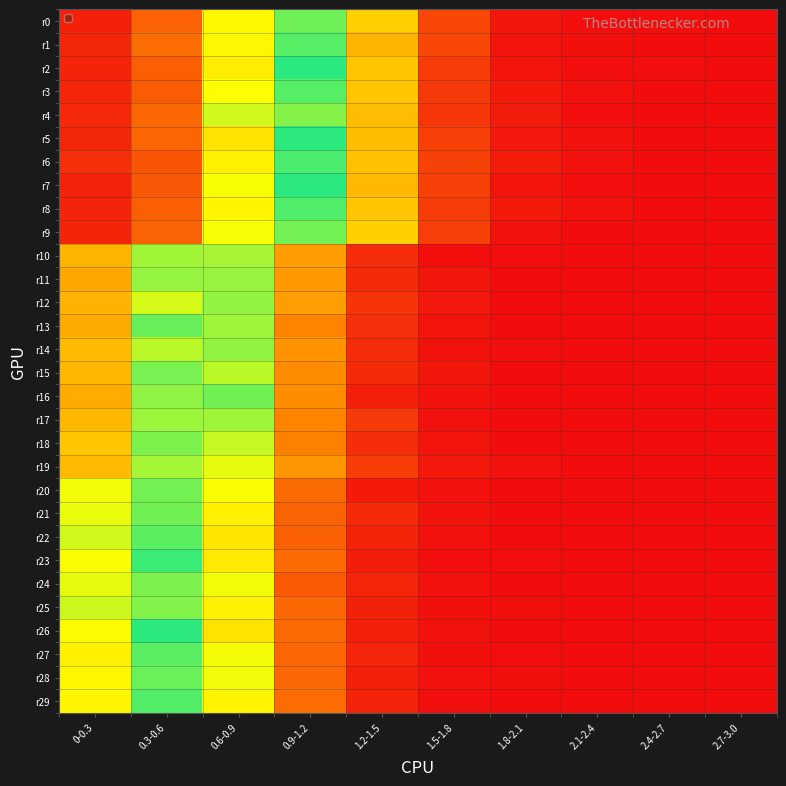

Reading right to left, transcribe all the data shown in this chart.

r0: 2.7-3.0=0.0	2.4-2.7=0.0	2.1-2.4=0.0	1.8-2.1=0.0	1.5-1.8=0.1	1.2-1.5=0.2	0.9-1.2=0.3	0.6-0.9=0.3	0.3-0.6=0.1	0-0.3=0.0
r1: 2.7-3.0=0.0	2.4-2.7=0.0	2.1-2.4=0.0	1.8-2.1=0.0	1.5-1.8=0.1	1.2-1.5=0.2	0.9-1.2=0.4	0.6-0.9=0.3	0.3-0.6=0.1	0-0.3=0.0
r2: 2.7-3.0=0.0	2.4-2.7=0.0	2.1-2.4=0.0	1.8-2.1=0.0	1.5-1.8=0.1	1.2-1.5=0.2	0.9-1.2=0.4	0.6-0.9=0.2	0.3-0.6=0.1	0-0.3=0.0
r3: 2.7-3.0=0.0	2.4-2.7=0.0	2.1-2.4=0.0	1.8-2.1=0.0	1.5-1.8=0.0	1.2-1.5=0.2	0.9-1.2=0.4	0.6-0.9=0.3	0.3-0.6=0.1	0-0.3=0.0
r4: 2.7-3.0=0.0	2.4-2.7=0.0	2.1-2.4=0.0	1.8-2.1=0.0	1.5-1.8=0.0	1.2-1.5=0.2	0.9-1.2=0.3	0.6-0.9=0.3	0.3-0.6=0.1	0-0.3=0.0
r5: 2.7-3.0=0.0	2.4-2.7=0.0	2.1-2.4=0.0	1.8-2.1=0.0	1.5-1.8=0.1	1.2-1.5=0.2	0.9-1.2=0.4	0.6-0.9=0.2	0.3-0.6=0.1	0-0.3=0.0
r6: 2.7-3.0=0.0	2.4-2.7=0.0	2.1-2.4=0.0	1.8-2.1=0.0	1.5-1.8=0.1	1.2-1.5=0.2	0.9-1.2=0.4	0.6-0.9=0.3	0.3-0.6=0.1	0-0.3=0.0
r7: 2.7-3.0=0.0	2.4-2.7=0.0	2.1-2.4=0.0	1.8-2.1=0.0	1.5-1.8=0.1	1.2-1.5=0.2	0.9-1.2=0.4	0.6-0.9=0.3	0.3-0.6=0.1	0-0.3=0.0
r8: 2.7-3.0=0.0	2.4-2.7=0.0	2.1-2.4=0.0	1.8-2.1=0.0	1.5-1.8=0.1	1.2-1.5=0.2	0.9-1.2=0.4	0.6-0.9=0.3	0.3-0.6=0.1	0-0.3=0.0
r9: 2.7-3.0=0.0	2.4-2.7=0.0	2.1-2.4=0.0	1.8-2.1=0.0	1.5-1.8=0.1	1.2-1.5=0.2	0.9-1.2=0.3	0.6-0.9=0.3	0.3-0.6=0.1	0-0.3=0.0
r10: 2.7-3.0=0.0	2.4-2.7=0.0	2.1-2.4=0.0	1.8-2.1=0.0	1.5-1.8=0.0	1.2-1.5=0.0	0.9-1.2=0.2	0.6-0.9=0.3	0.3-0.6=0.3	0-0.3=0.2
r11: 2.7-3.0=0.0	2.4-2.7=0.0	2.1-2.4=0.0	1.8-2.1=0.0	1.5-1.8=0.0	1.2-1.5=0.0	0.9-1.2=0.1	0.6-0.9=0.3	0.3-0.6=0.3	0-0.3=0.2
r12: 2.7-3.0=0.0	2.4-2.7=0.0	2.1-2.4=0.0	1.8-2.1=0.0	1.5-1.8=0.0	1.2-1.5=0.0	0.9-1.2=0.2	0.6-0.9=0.3	0.3-0.6=0.3	0-0.3=0.2
r13: 2.7-3.0=0.0	2.4-2.7=0.0	2.1-2.4=0.0	1.8-2.1=0.0	1.5-1.8=0.0	1.2-1.5=0.0	0.9-1.2=0.1	0.6-0.9=0.3	0.3-0.6=0.3	0-0.3=0.2
r14: 2.7-3.0=0.0	2.4-2.7=0.0	2.1-2.4=0.0	1.8-2.1=0.0	1.5-1.8=0.0	1.2-1.5=0.0	0.9-1.2=0.1	0.6-0.9=0.3	0.3-0.6=0.3	0-0.3=0.2
r15: 2.7-3.0=0.0	2.4-2.7=0.0	2.1-2.4=0.0	1.8-2.1=0.0	1.5-1.8=0.0	1.2-1.5=0.0	0.9-1.2=0.1	0.6-0.9=0.3	0.3-0.6=0.3	0-0.3=0.2
r16: 2.7-3.0=0.0	2.4-2.7=0.0	2.1-2.4=0.0	1.8-2.1=0.0	1.5-1.8=0.0	1.2-1.5=0.0	0.9-1.2=0.1	0.6-0.9=0.3	0.3-0.6=0.3	0-0.3=0.2
r17: 2.7-3.0=0.0	2.4-2.7=0.0	2.1-2.4=0.0	1.8-2.1=0.0	1.5-1.8=0.0	1.2-1.5=0.0	0.9-1.2=0.1	0.6-0.9=0.3	0.3-0.6=0.3	0-0.3=0.2
r18: 2.7-3.0=0.0	2.4-2.7=0.0	2.1-2.4=0.0	1.8-2.1=0.0	1.5-1.8=0.0	1.2-1.5=0.0	0.9-1.2=0.1	0.6-0.9=0.3	0.3-0.6=0.3	0-0.3=0.2
r19: 2.7-3.0=0.0	2.4-2.7=0.0	2.1-2.4=0.0	1.8-2.1=0.0	1.5-1.8=0.0	1.2-1.5=0.1	0.9-1.2=0.1	0.6-0.9=0.3	0.3-0.6=0.3	0-0.3=0.2
r20: 2.7-3.0=0.0	2.4-2.7=0.0	2.1-2.4=0.0	1.8-2.1=0.0	1.5-1.8=0.0	1.2-1.5=0.0	0.9-1.2=0.1	0.6-0.9=0.3	0.3-0.6=0.3	0-0.3=0.3
r21: 2.7-3.0=0.0	2.4-2.7=0.0	2.1-2.4=0.0	1.8-2.1=0.0	1.5-1.8=0.0	1.2-1.5=0.0	0.9-1.2=0.1	0.6-0.9=0.2	0.3-0.6=0.3	0-0.3=0.3
r22: 2.7-3.0=0.0	2.4-2.7=0.0	2.1-2.4=0.0	1.8-2.1=0.0	1.5-1.8=0.0	1.2-1.5=0.0	0.9-1.2=0.1	0.6-0.9=0.2	0.3-0.6=0.4	0-0.3=0.3
r23: 2.7-3.0=0.0	2.4-2.7=0.0	2.1-2.4=0.0	1.8-2.1=0.0	1.5-1.8=0.0	1.2-1.5=0.0	0.9-1.2=0.1	0.6-0.9=0.2	0.3-0.6=0.4	0-0.3=0.3
r24: 2.7-3.0=0.0	2.4-2.7=0.0	2.1-2.4=0.0	1.8-2.1=0.0	1.5-1.8=0.0	1.2-1.5=0.0	0.9-1.2=0.1	0.6-0.9=0.3	0.3-0.6=0.3	0-0.3=0.3
r25: 2.7-3.0=0.0	2.4-2.7=0.0	2.1-2.4=0.0	1.8-2.1=0.0	1.5-1.8=0.0	1.2-1.5=0.0	0.9-1.2=0.1	0.6-0.9=0.2	0.3-0.6=0.3	0-0.3=0.3
r26: 2.7-3.0=0.0	2.4-2.7=0.0	2.1-2.4=0.0	1.8-2.1=0.0	1.5-1.8=0.0	1.2-1.5=0.0	0.9-1.2=0.1	0.6-0.9=0.2	0.3-0.6=0.4	0-0.3=0.3
r27: 2.7-3.0=0.0	2.4-2.7=0.0	2.1-2.4=0.0	1.8-2.1=0.0	1.5-1.8=0.0	1.2-1.5=0.0	0.9-1.2=0.1	0.6-0.9=0.3	0.3-0.6=0.4	0-0.3=0.3
r28: 2.7-3.0=0.0	2.4-2.7=0.0	2.1-2.4=0.0	1.8-2.1=0.0	1.5-1.8=0.0	1.2-1.5=0.0	0.9-1.2=0.1	0.6-0.9=0.3	0.3-0.6=0.3	0-0.3=0.3
r29: 2.7-3.0=0.0	2.4-2.7=0.0	2.1-2.4=0.0	1.8-2.1=0.0	1.5-1.8=0.0	1.2-1.5=0.0	0.9-1.2=0.1	0.6-0.9=0.3	0.3-0.6=0.4	0-0.3=0.3